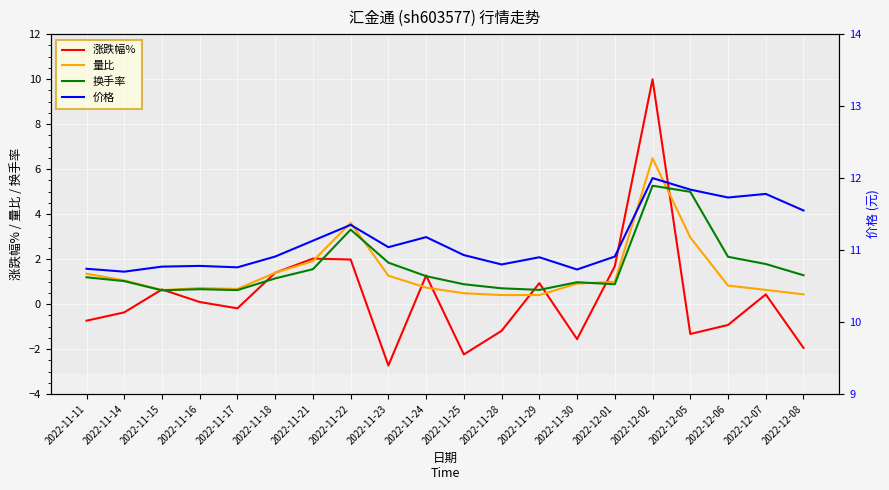

What is the difference between the 涨跌幅% values at 2022-11-17 and 2022-11-15?

0.8